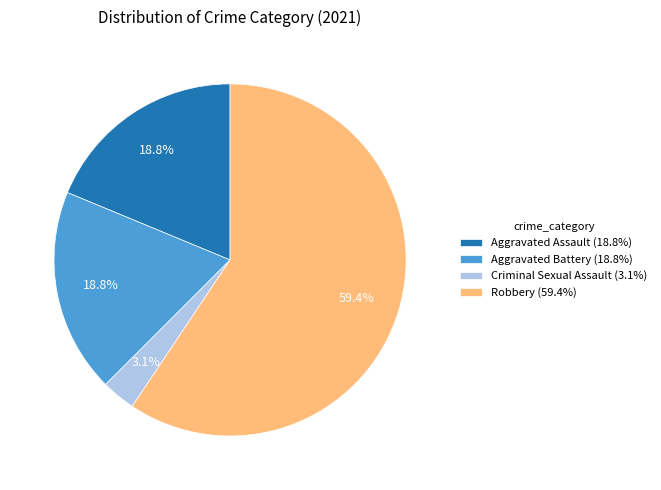

What is the smallest slice in the pie chart?

Criminal Sexual Assault